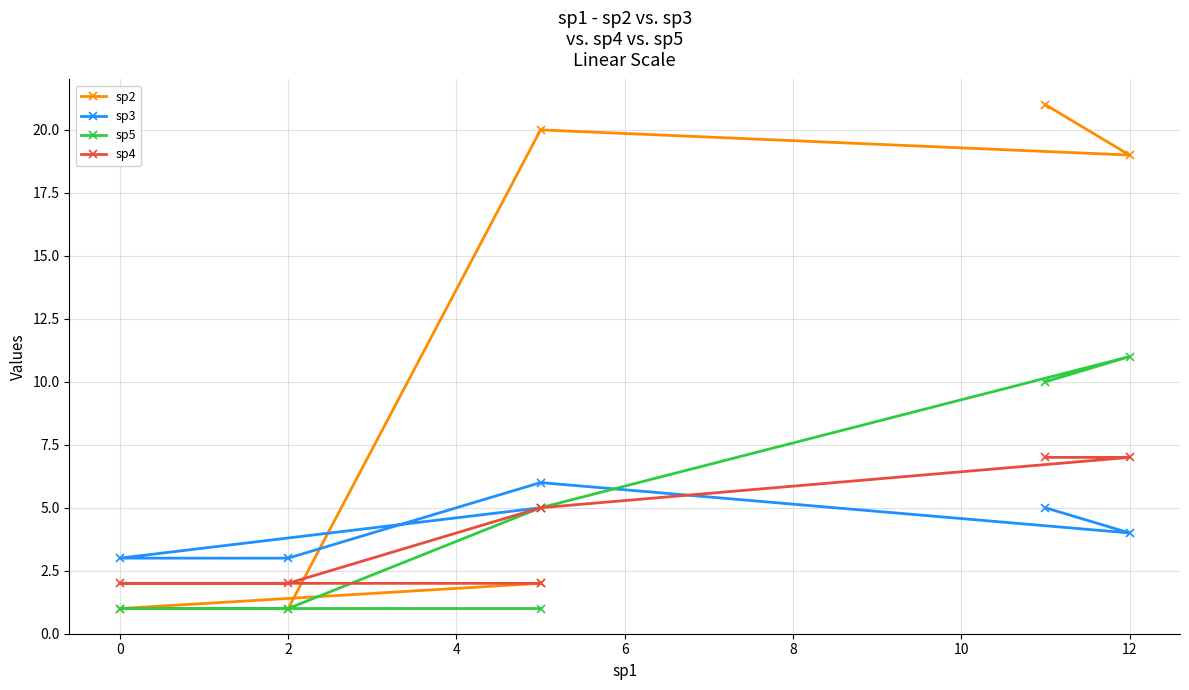

Is it true that sp3 equals 4 at 2?

False